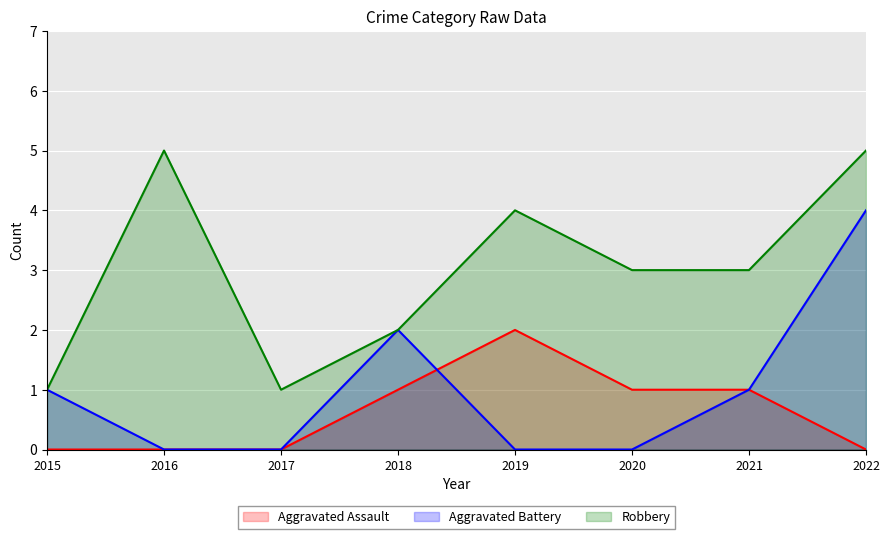

At how many categories does at least one series exceed 3?

3